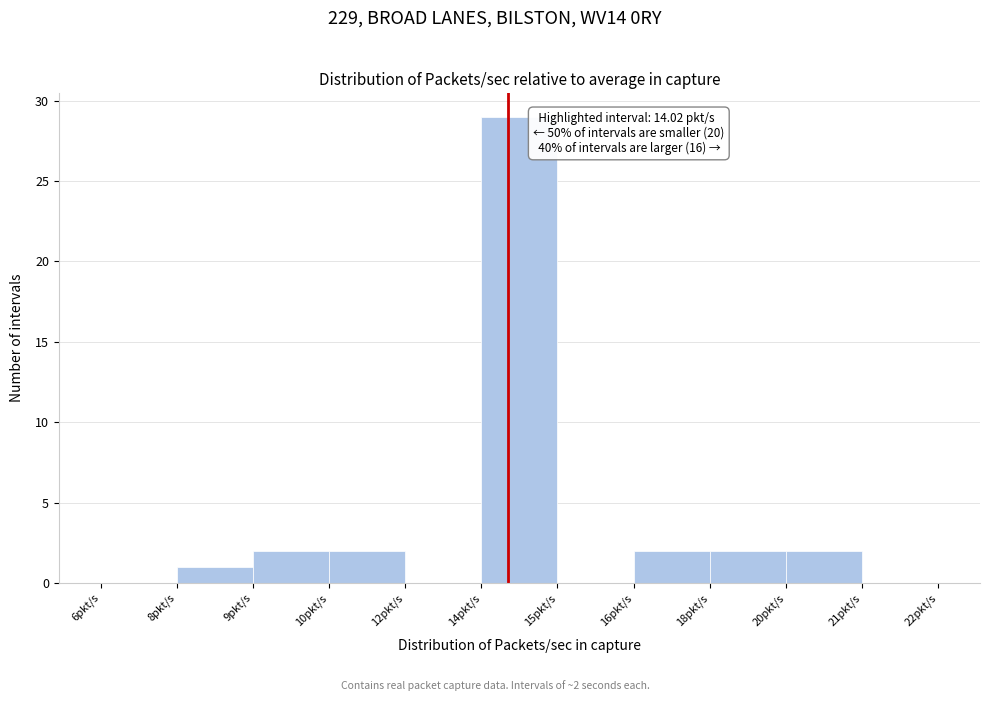

Reading left to right, transcribe all the data shown in this chart.

6pkt/s=0	8pkt/s=1	9pkt/s=2	10pkt/s=2	12pkt/s=0	14pkt/s=29	15pkt/s=0	16pkt/s=2	18pkt/s=2	20pkt/s=2	21pkt/s=0